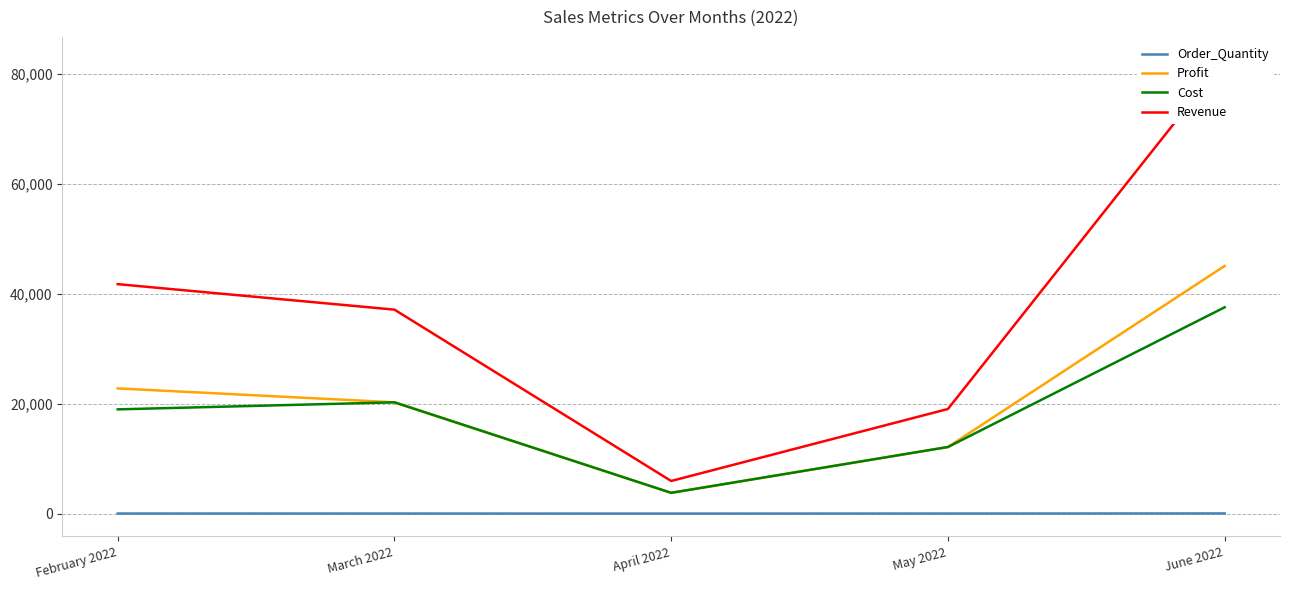

True or false: Profit and Cost intersect in this chart.

False